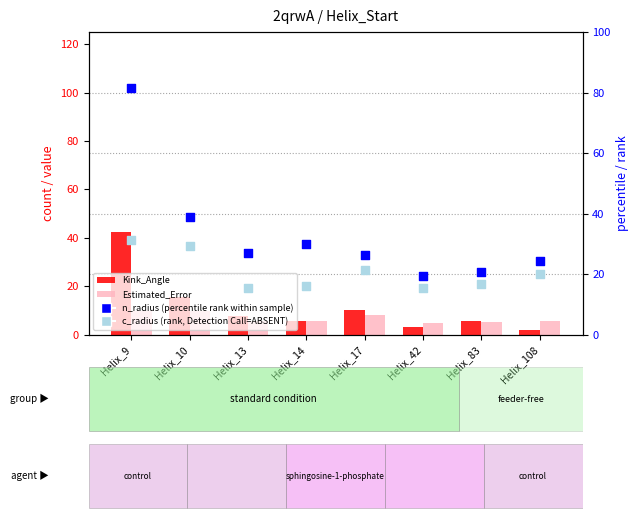

Which series has the largest total across all categories?

n_radius (percentile rank within sample)